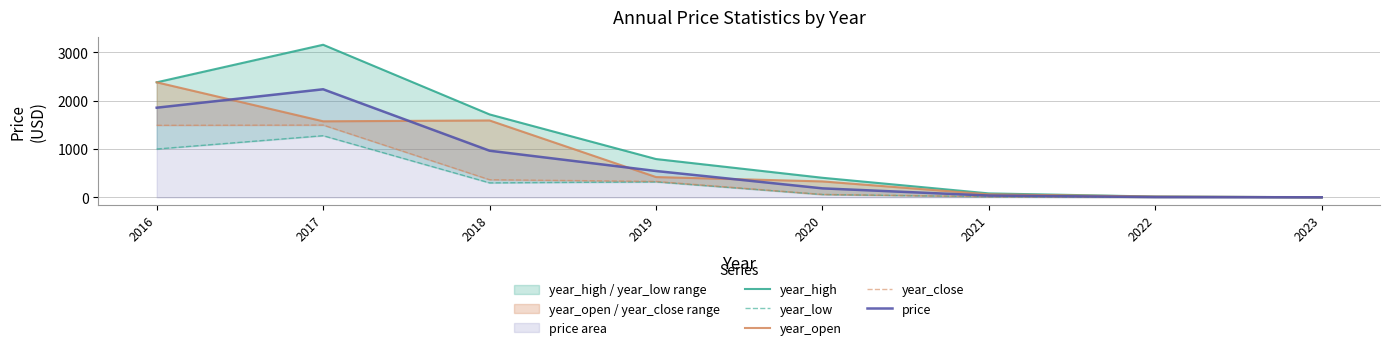

How many lines are shown in the chart?

5